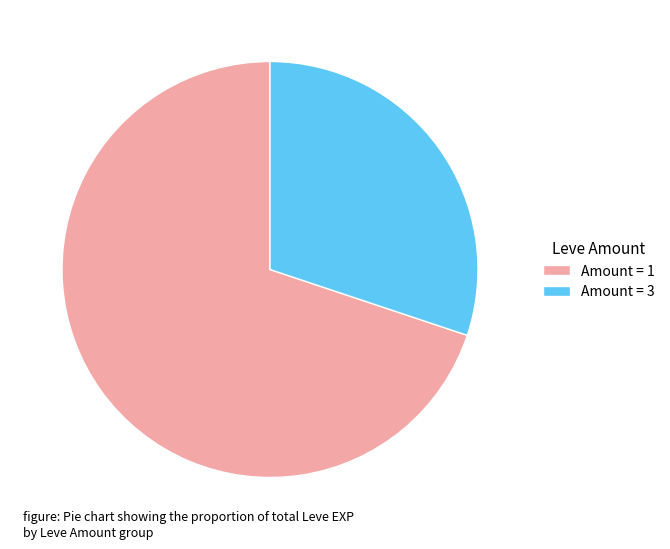

Which slice is the largest?

Amount = 1